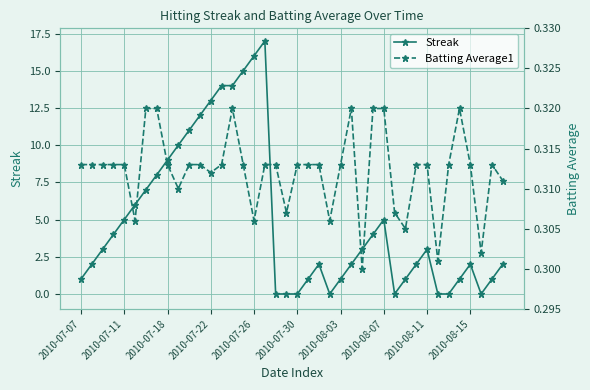

What is the maximum value for Streak?

17